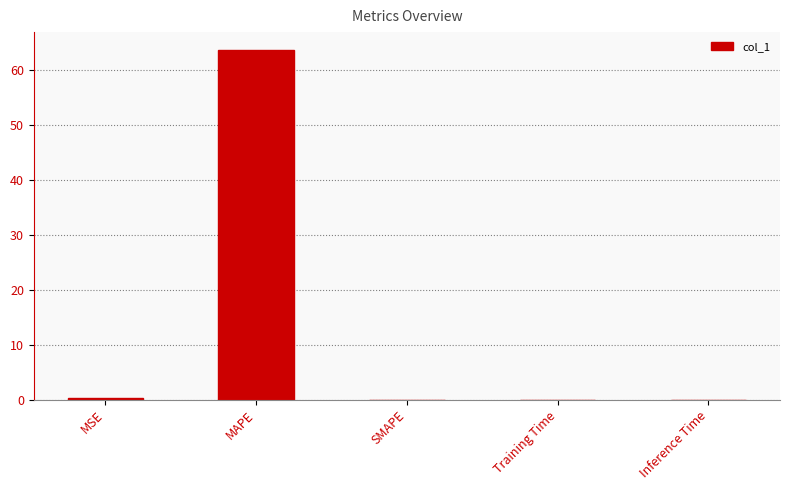

What is the average value?

12.8